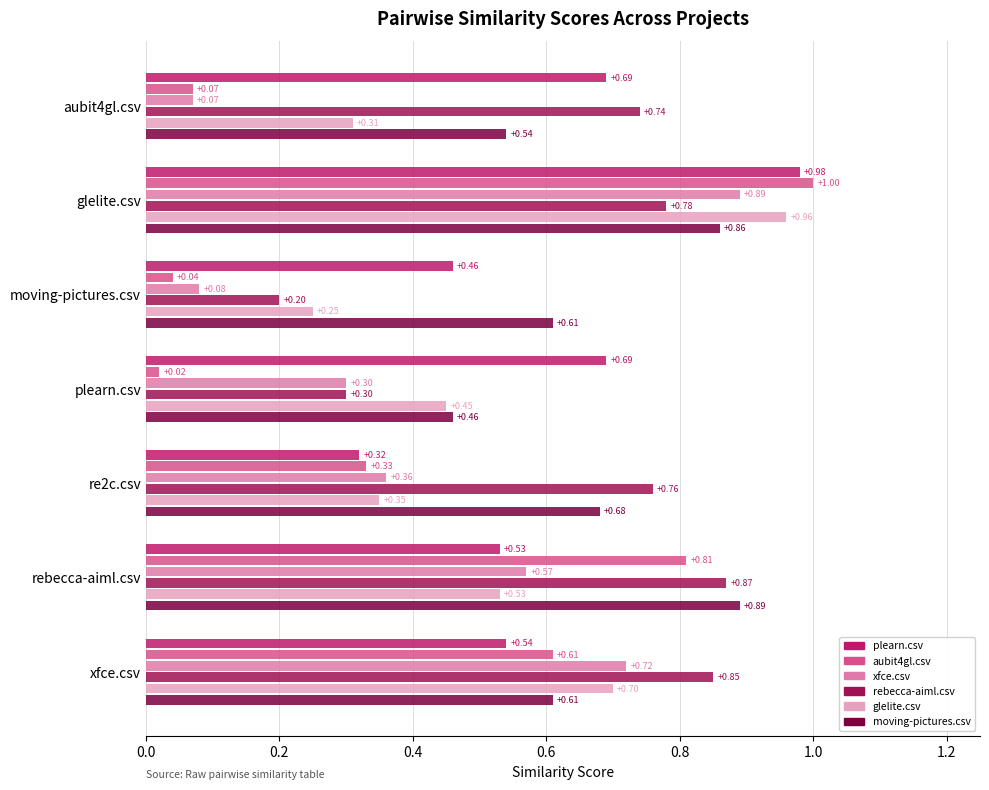

How many distinct data groups are displayed?

6